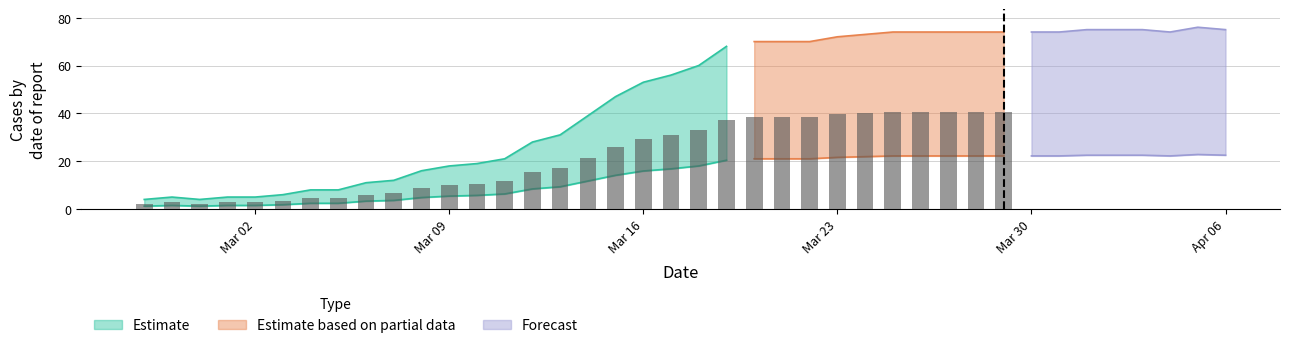

Rank the categories by Forecast value from lowest to highest.

2020-02-27, 2020-02-29, 2020-02-28, 2020-03-01, 2020-03-02, 2020-03-03, 2020-03-04, 2020-03-05, 2020-03-06, 2020-03-07, 2020-03-08, 2020-03-09, 2020-03-10, 2020-03-11, 2020-03-12, 2020-03-13, 2020-03-14, 2020-03-15, 2020-03-16, 2020-03-17, 2020-03-18, 2020-03-19, 2020-03-20, 2020-03-21, 2020-03-22, 2020-03-23, 2020-03-24, 2020-03-25, 2020-03-26, 2020-03-27, 2020-03-28, 2020-03-29, 2020-03-30, 2020-03-31, 2020-04-04, 2020-04-01, 2020-04-02, 2020-04-03, 2020-04-06, 2020-04-05